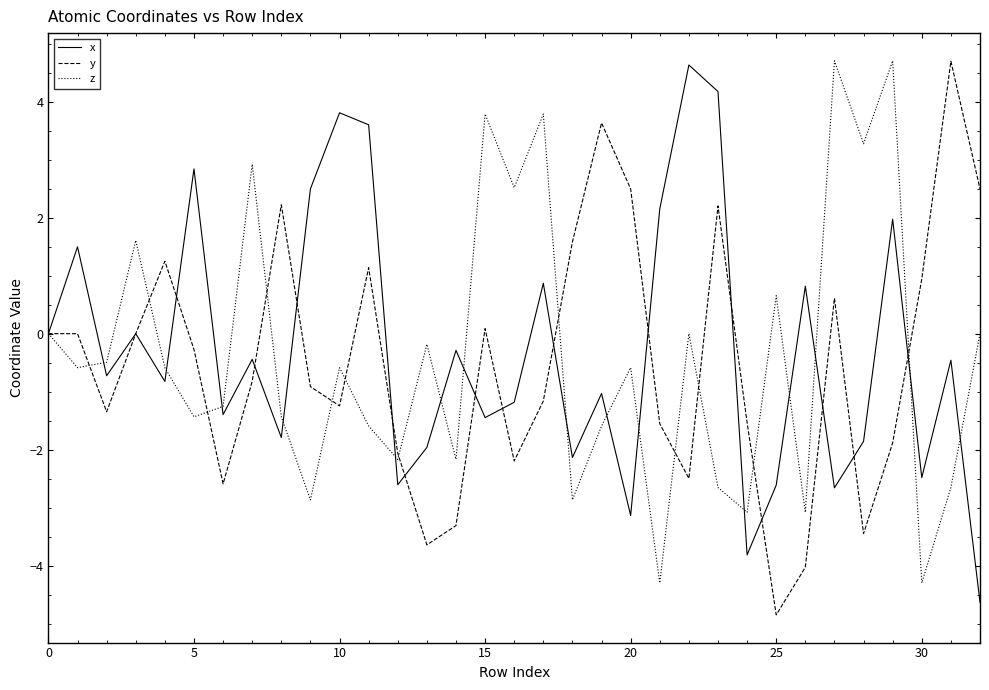

What is the lowest value of the z series?

-4.3